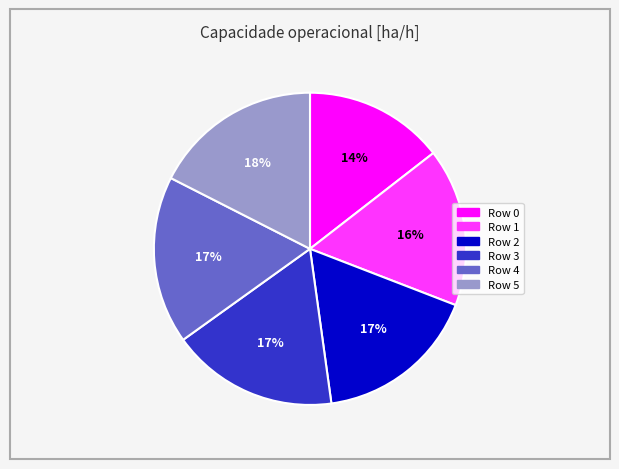

What is the smallest slice in the pie chart?

Row 0